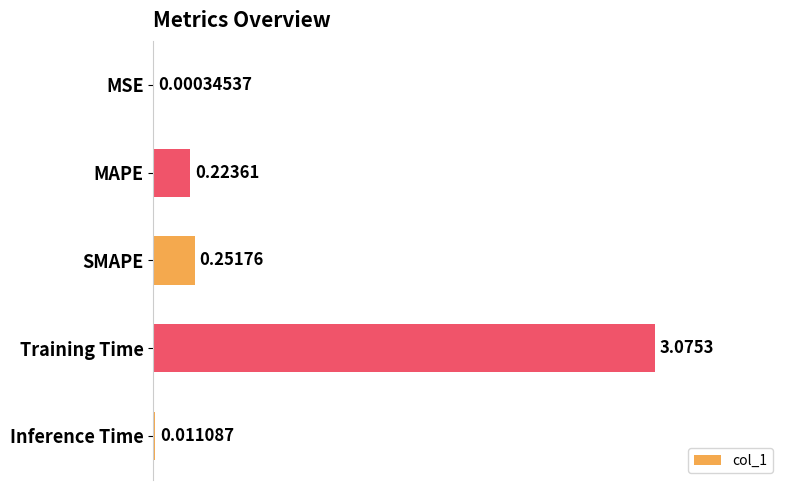

At which category does the chart reach its peak across all series?

Training Time